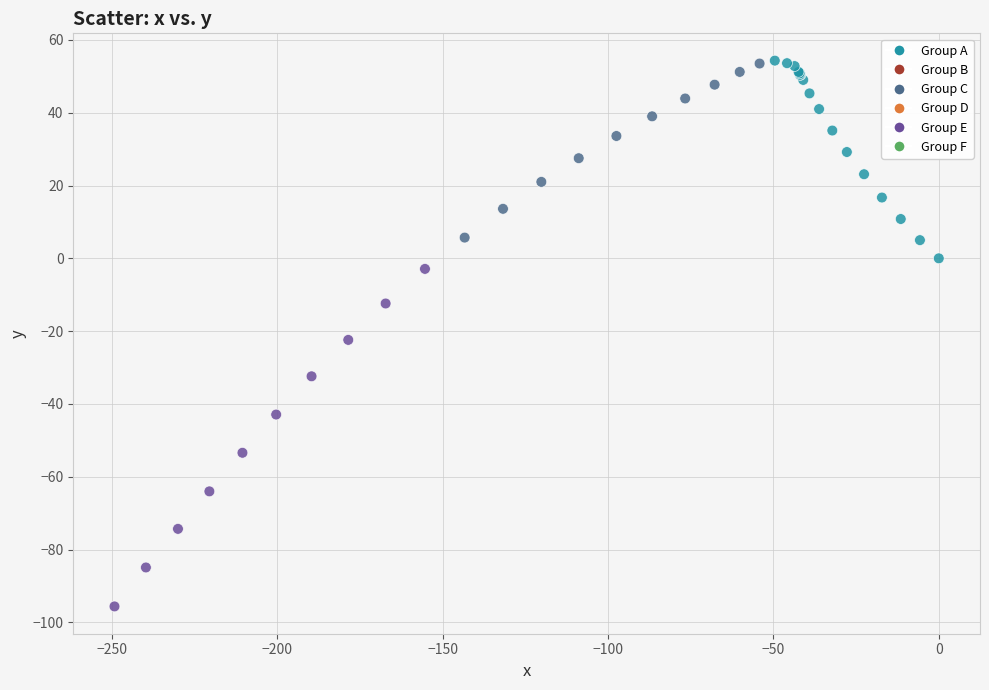

What Y value in the scatter plot is closest to -20?

-22.4